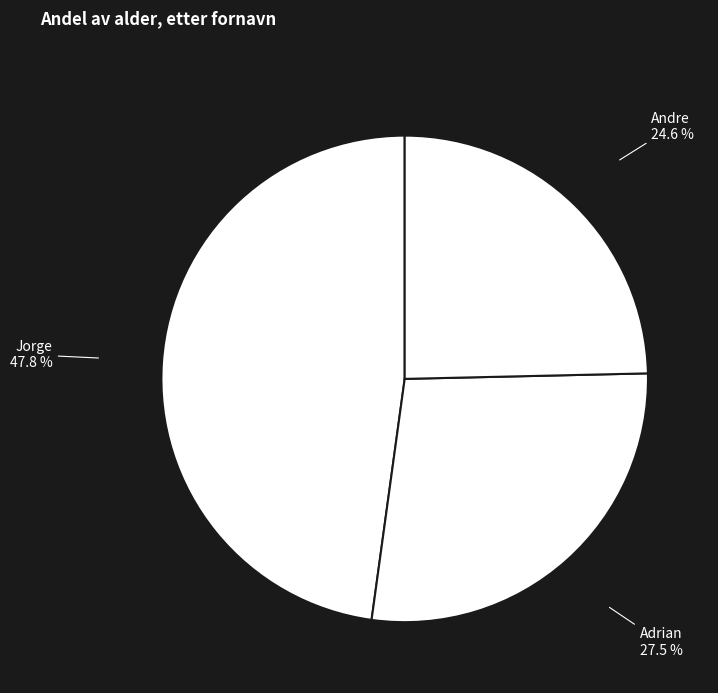

How many slices are in this pie chart?

3